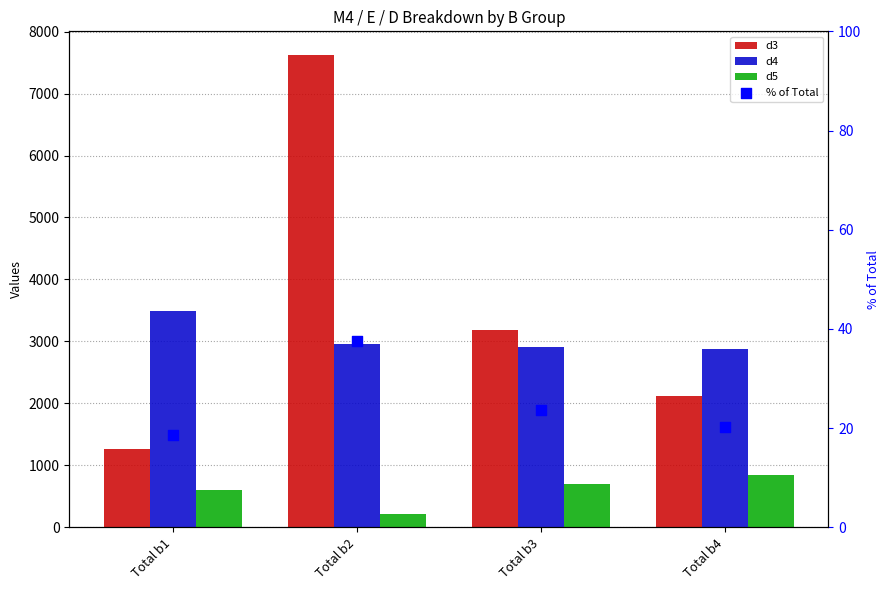

Which series has the largest Y range (max minus min)?

d3